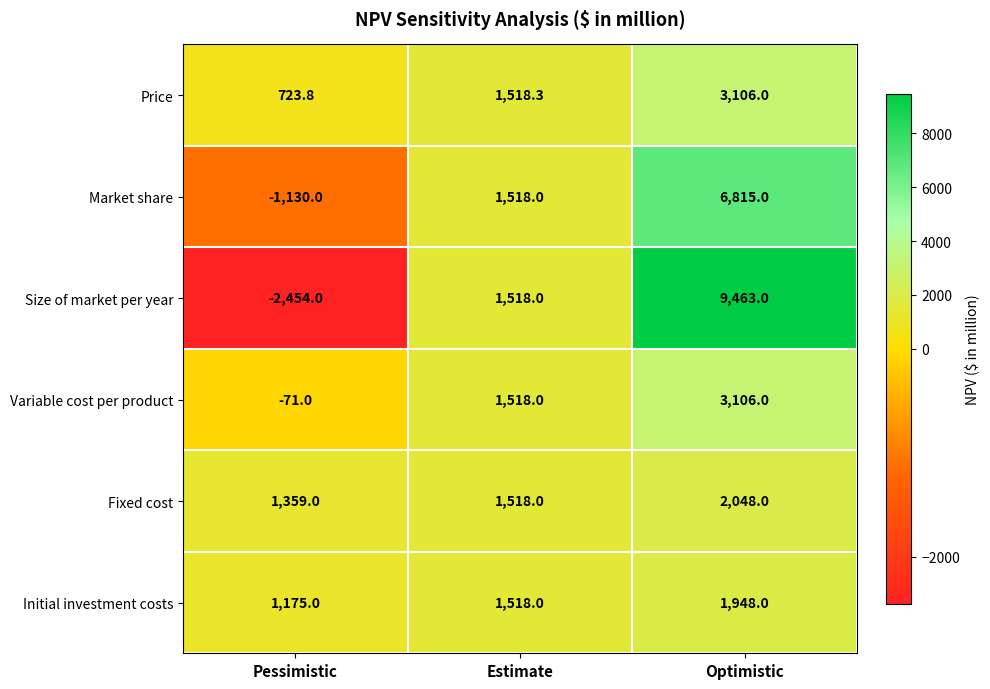

At which category does the chart reach its minimum across all series?

Pessimistic